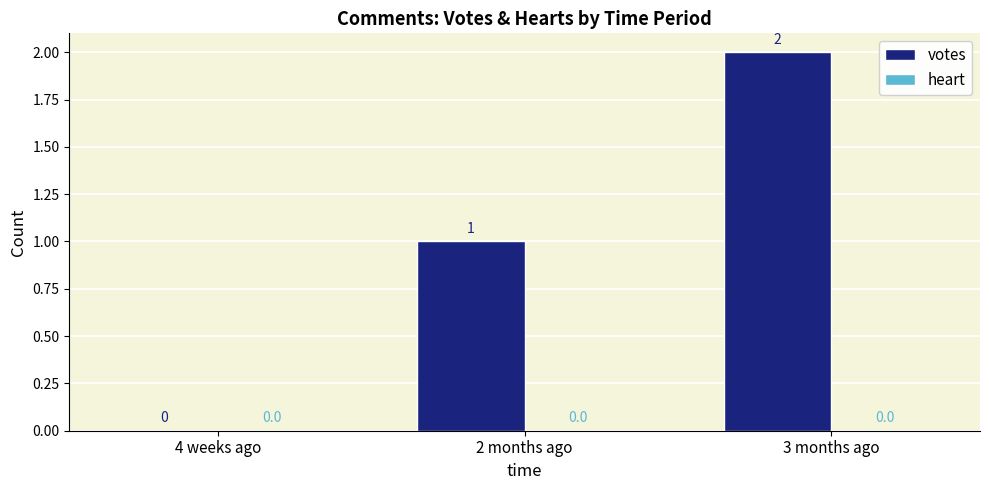

True or false: the data shows 3 at 3 months ago.

False